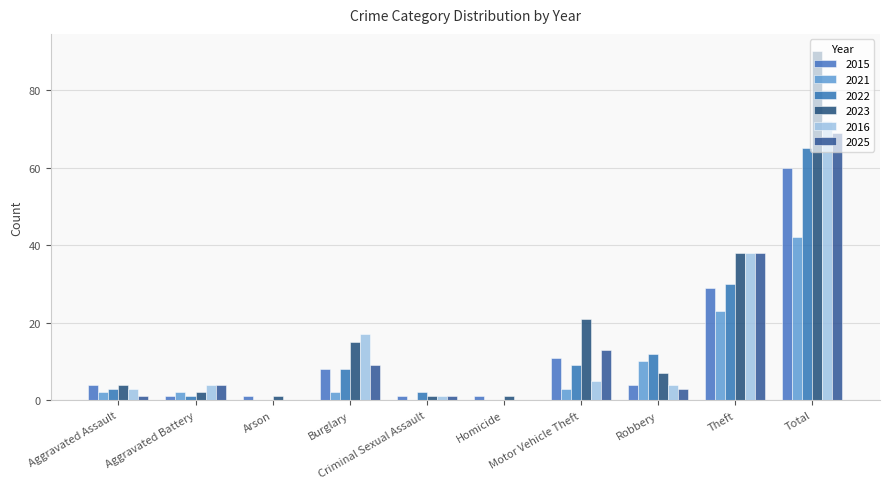

What is the difference between the second highest and second lowest values in the 2023 series?

37